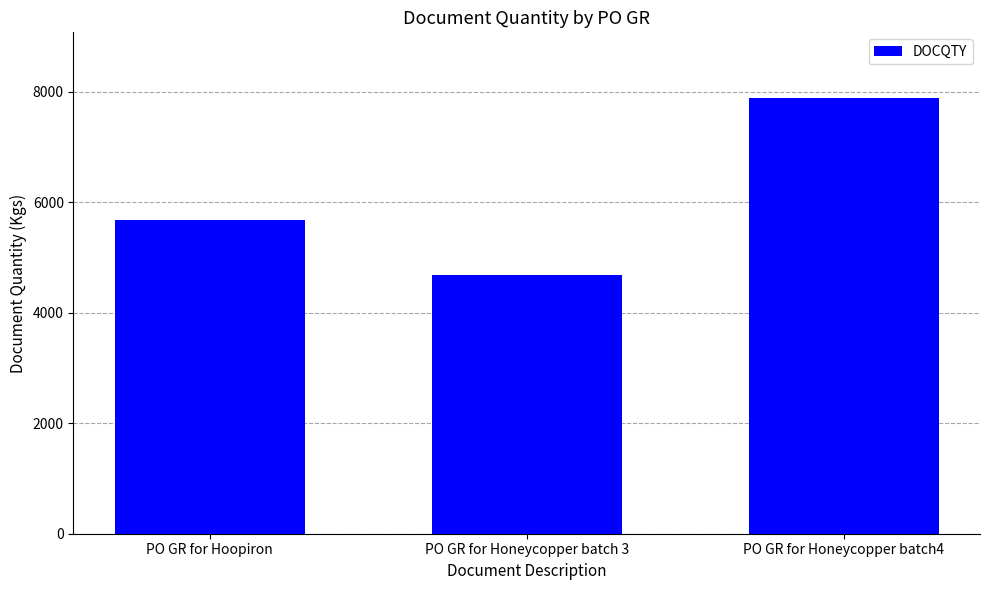

Where is the data nearest to the value 6282?

PO GR for Hoopiron